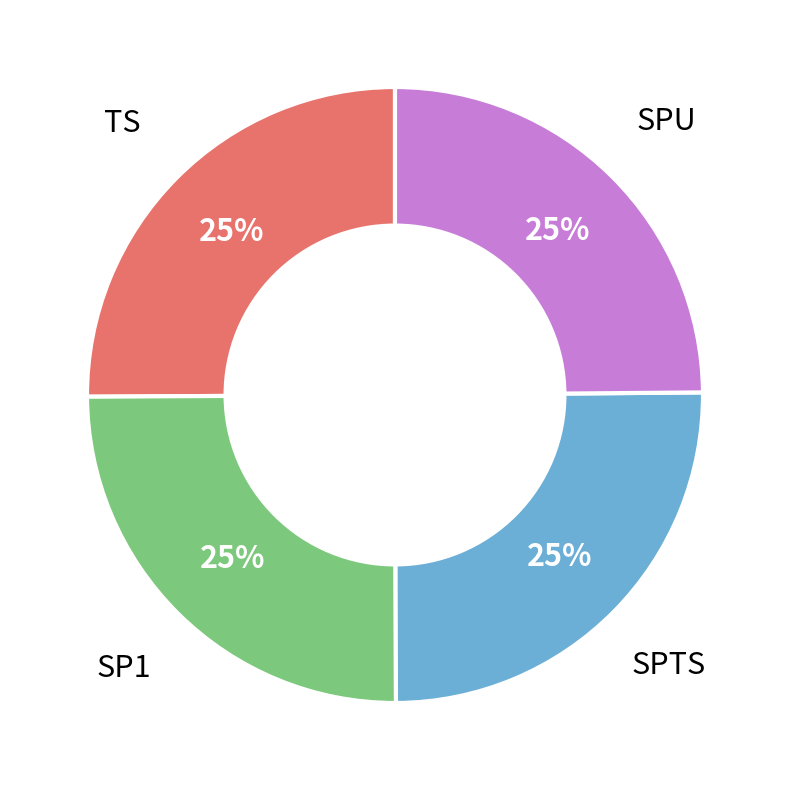

Does any single category account for the majority?

No